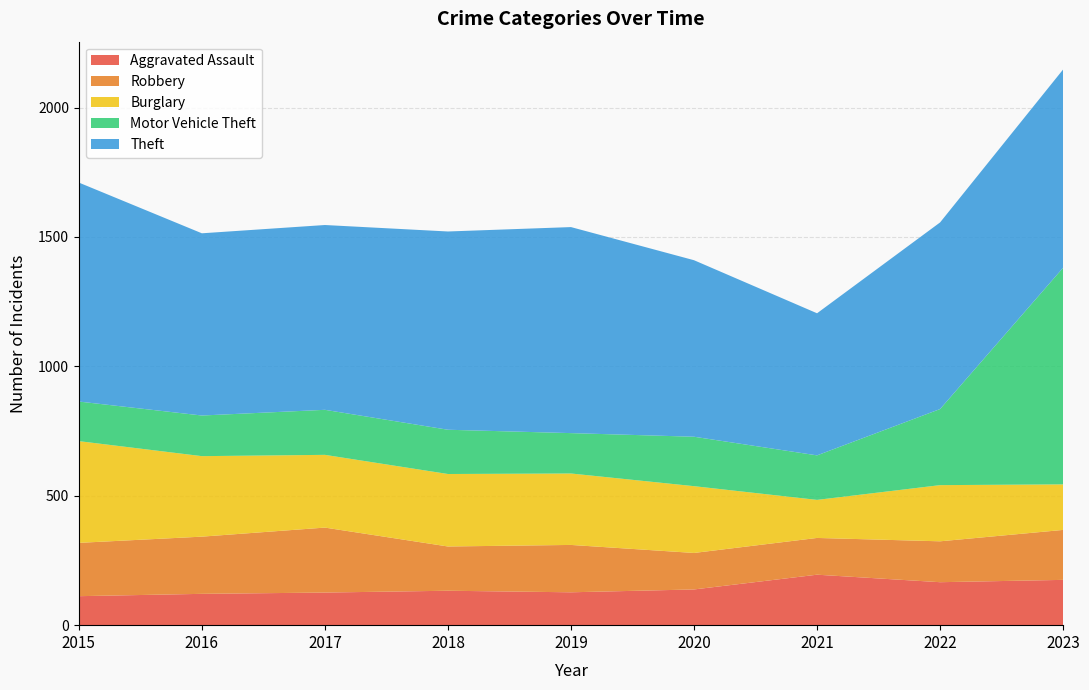

Reading left to right, transcribe all the data shown in this chart.

Aggravated Assault: 2015=112	2016=121	2017=126	2018=133	2019=127	2020=138	2021=195	2022=166	2023=175
Robbery: 2015=206	2016=221	2017=251	2018=171	2019=183	2020=141	2021=142	2022=158	2023=193
Burglary: 2015=393	2016=311	2017=281	2018=280	2019=276	2020=258	2021=147	2022=217	2023=176
Motor Vehicle Theft: 2015=153	2016=157	2017=174	2018=171	2019=156	2020=191	2021=172	2022=294	2023=837
Theft: 2015=846	2016=704	2017=714	2018=766	2019=796	2020=682	2021=549	2022=721	2023=766